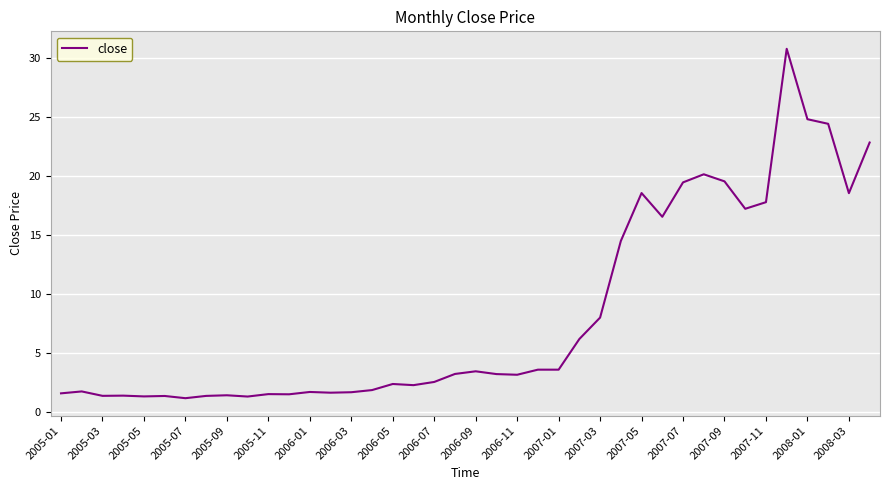

What is the greatest value displayed?

30.8